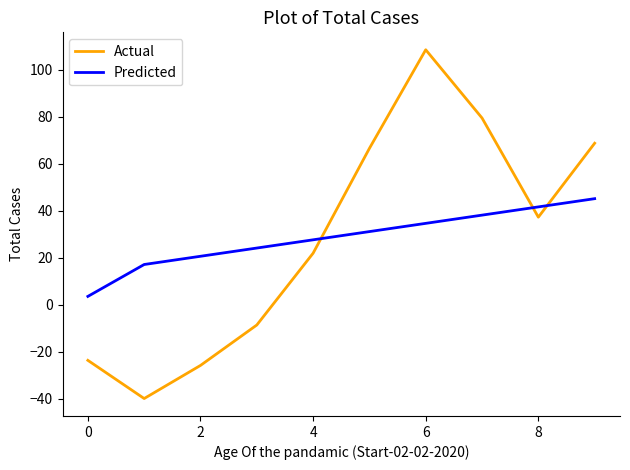

Which series has the largest range (max minus min)?

Actual